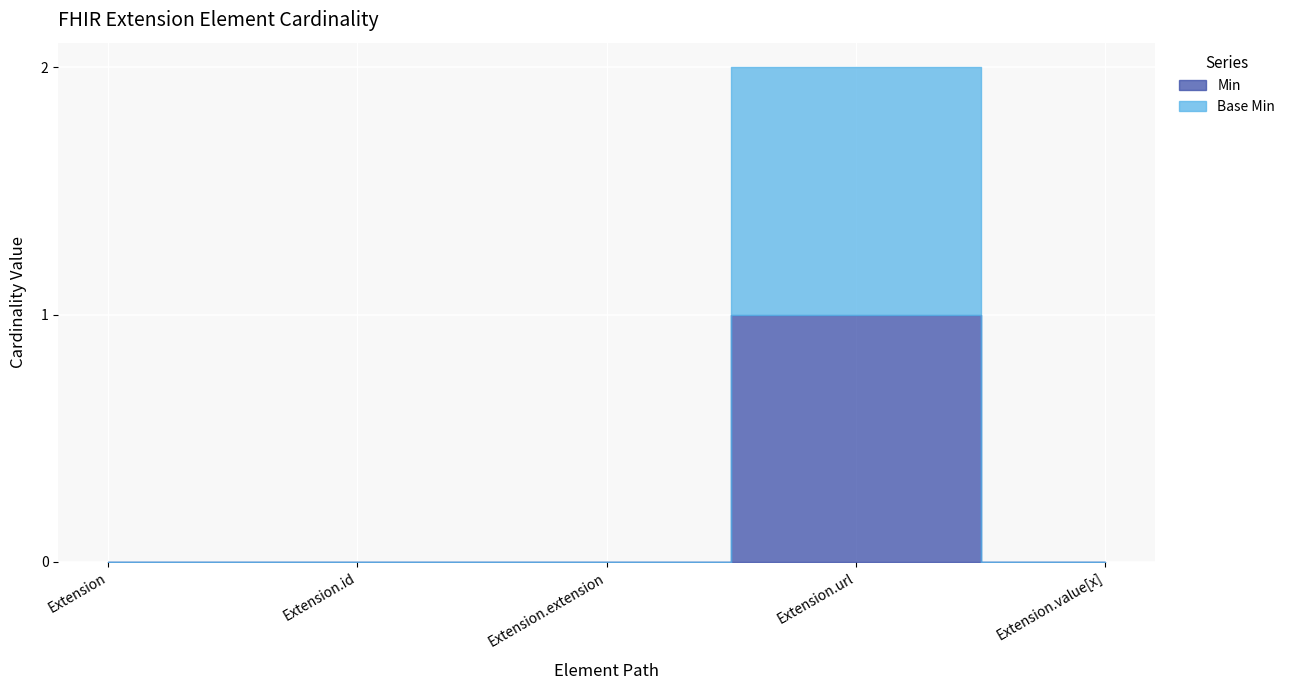

List the series in order of their peak value, highest first.

Min, Base Min